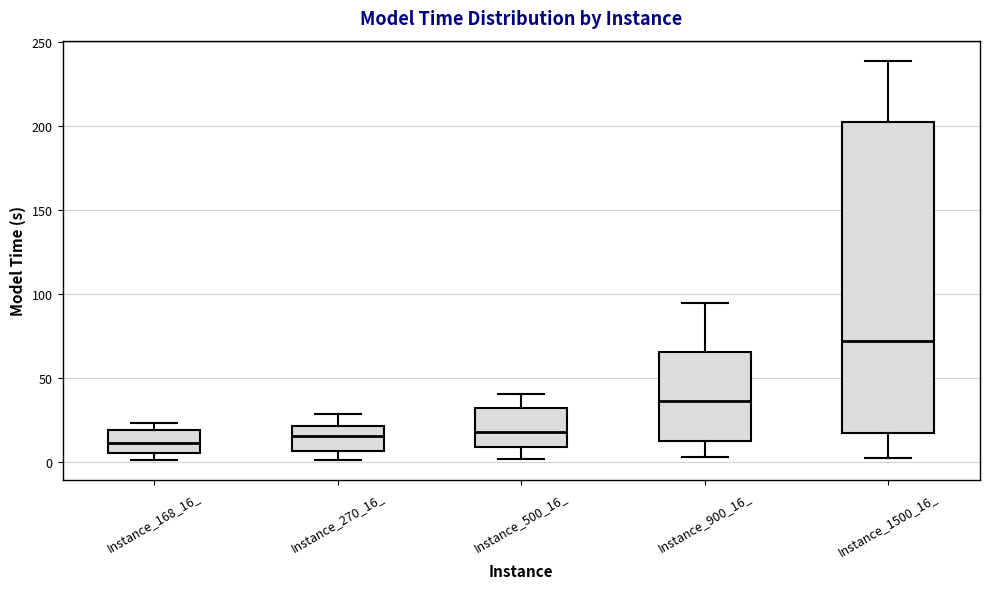

Reading left to right, transcribe this box plot: for each box, give where its median line is, the range the box spans, and where its two whiskers end, as read against the y-axis. The values are not printed on the chart, so give them approximately, as read against the axis.

Instance_168_16_: median 10, box 5 to 20, whiskers 0 to 25
Instance_270_16_: median 15, box 5 to 20, whiskers 0 to 30
Instance_500_16_: median 20, box 10 to 30, whiskers 0 to 40
Instance_900_16_: median 35, box 10 to 65, whiskers 5 to 95
Instance_1500_16_: median 70, box 15 to 205, whiskers 0 to 240